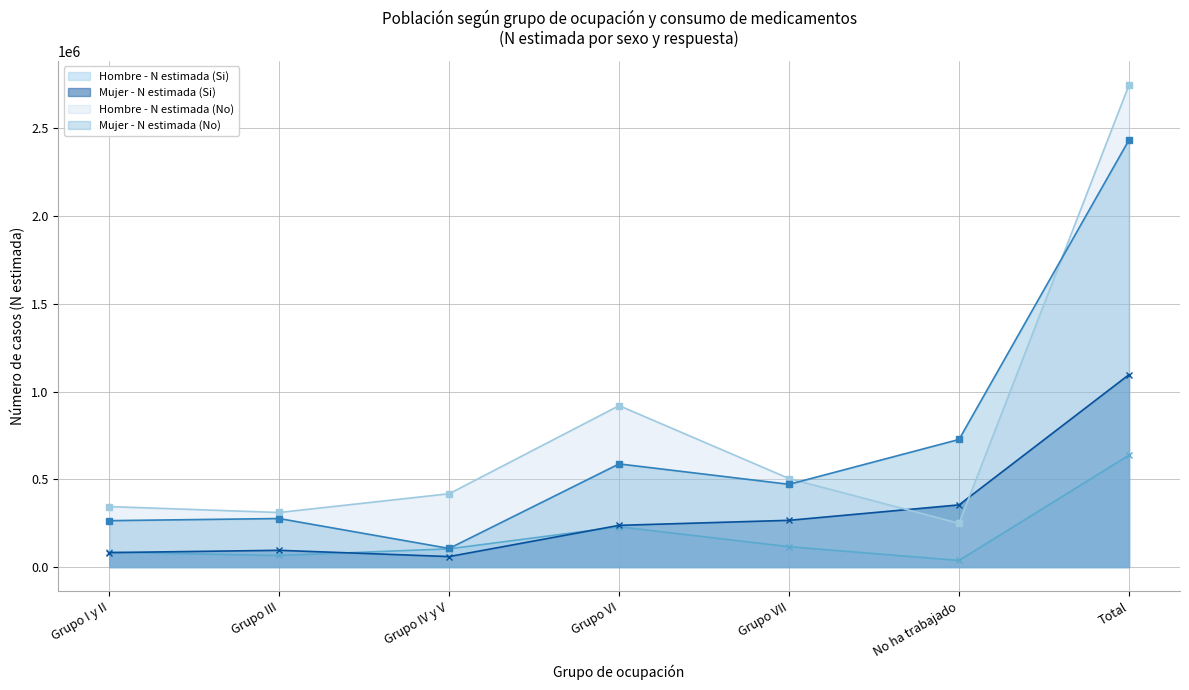

The value of Mujer - N estimada (Si) at Total is 727336. True or false?

False